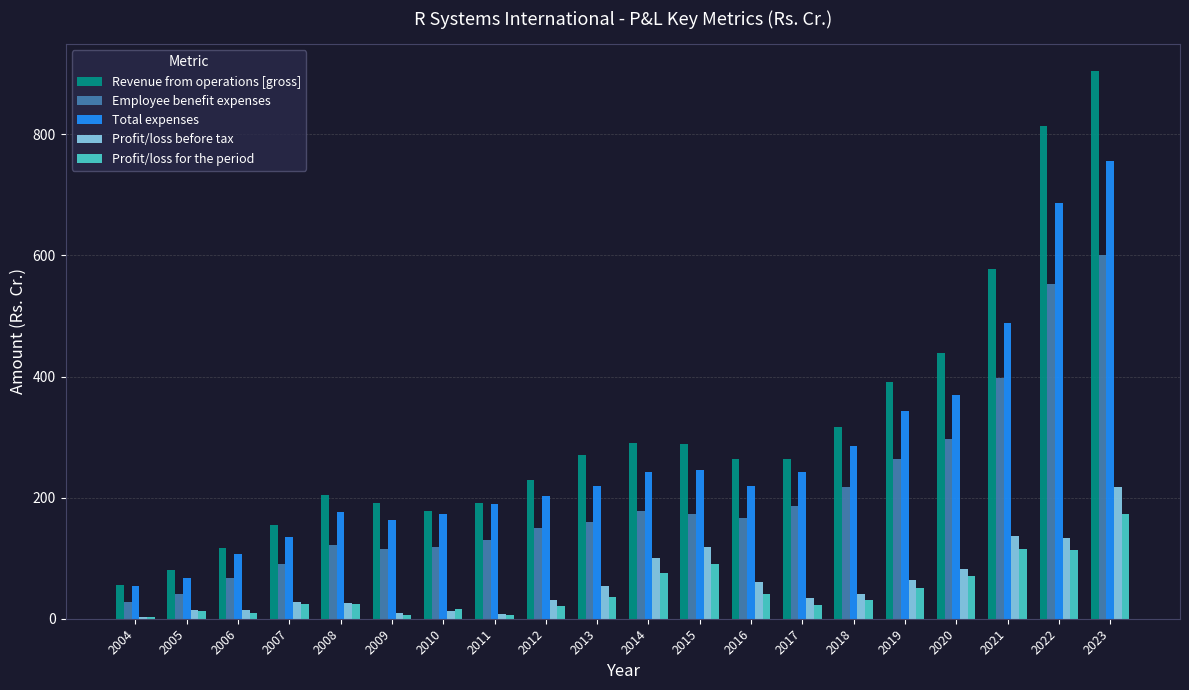

How many groups of bars are there?

20